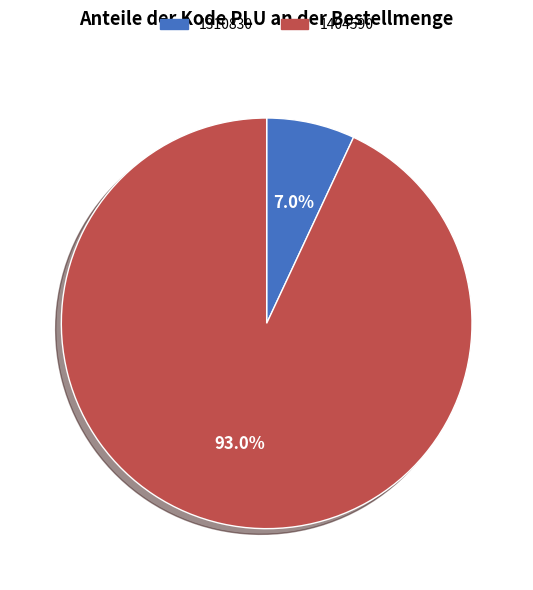

Do 1310830 and 1404590 together represent more than half of the pie?

Yes